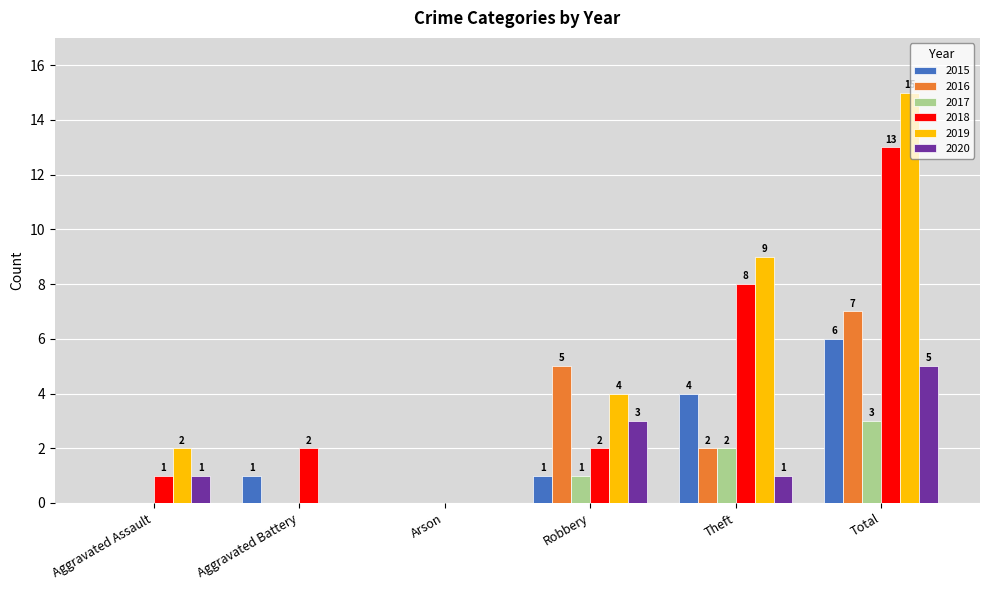

Is the value of 2016 at Aggravated Assault greater than the value of 2015 at Aggravated Battery?

No